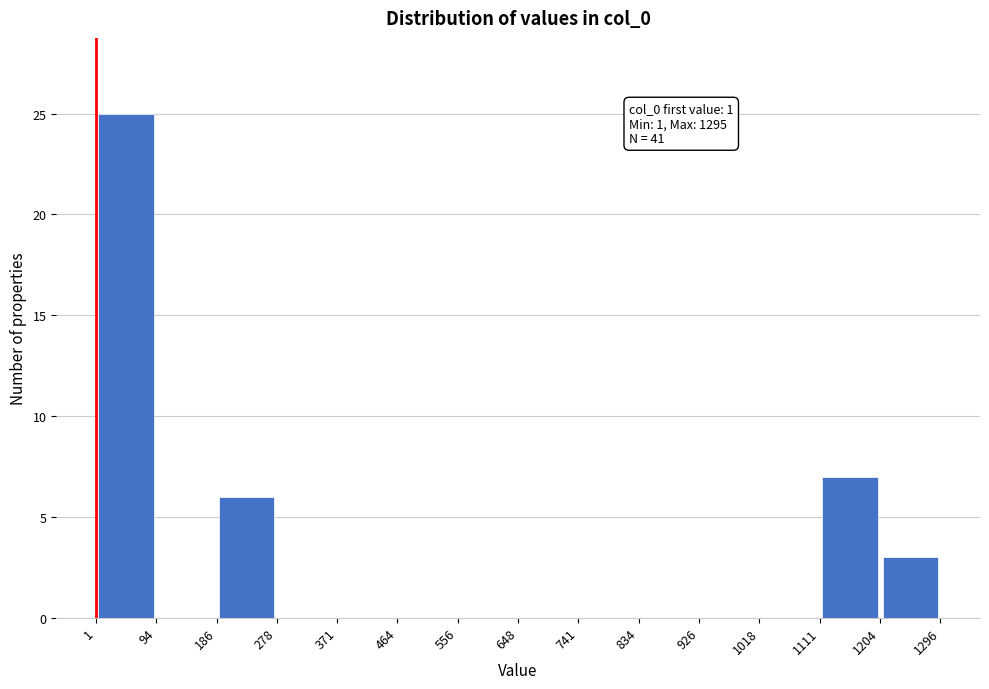

Which range on the x-axis has the tallest bar?

1 to 94